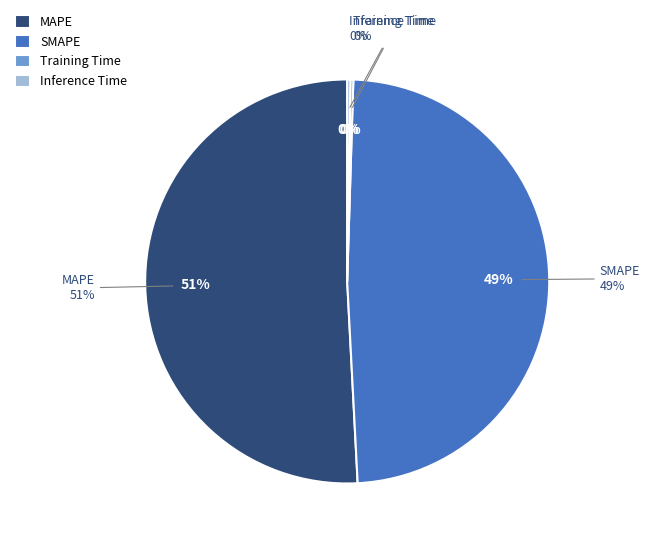

How many slices are in this pie chart?

4